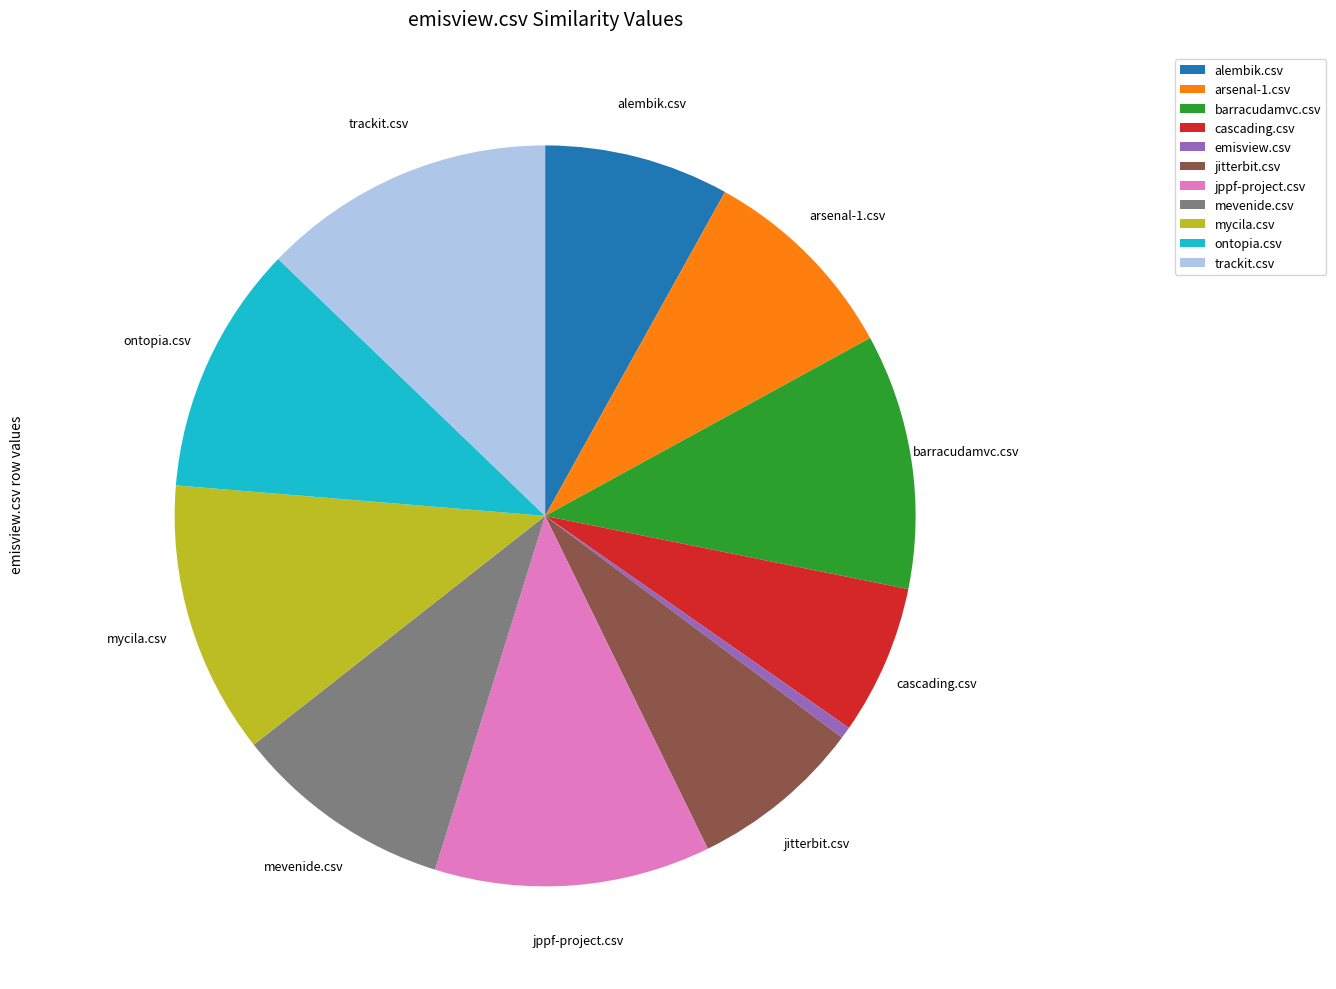

Combined, do trackit.csv and emisview.csv account for over 50%?

No